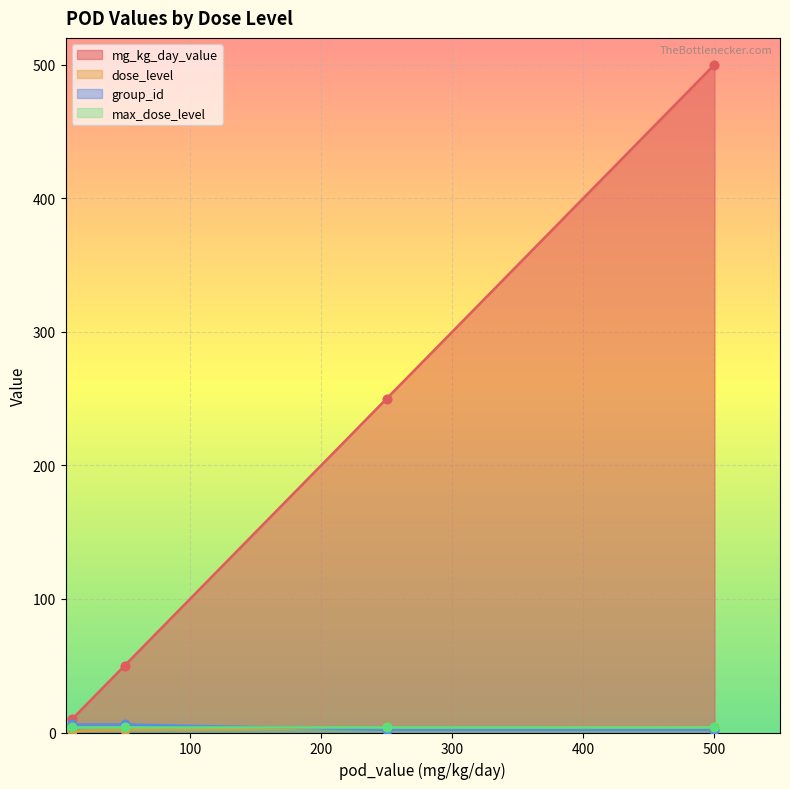

The value of dose_level at 50 is 2. True or false?

True